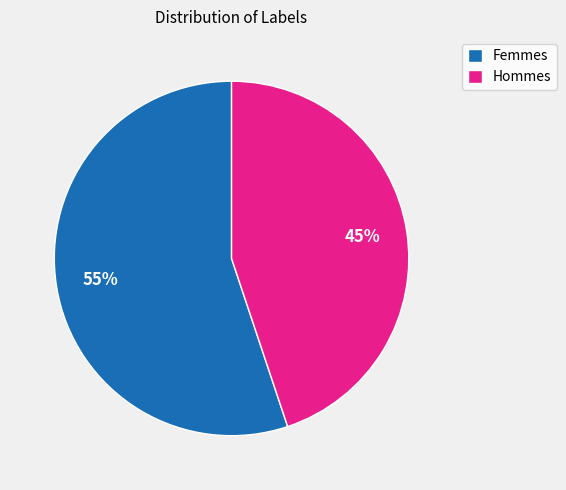

To the nearest percent, what is the difference between the largest and smallest slice percentages?

10%